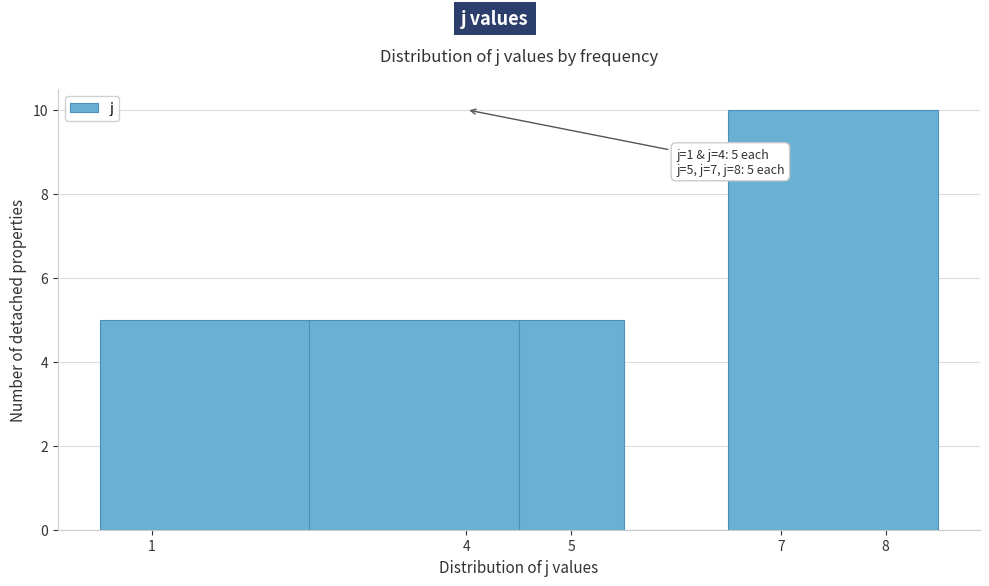

Over which range of the x-axis is the bar tallest?

6.5 to 8.5